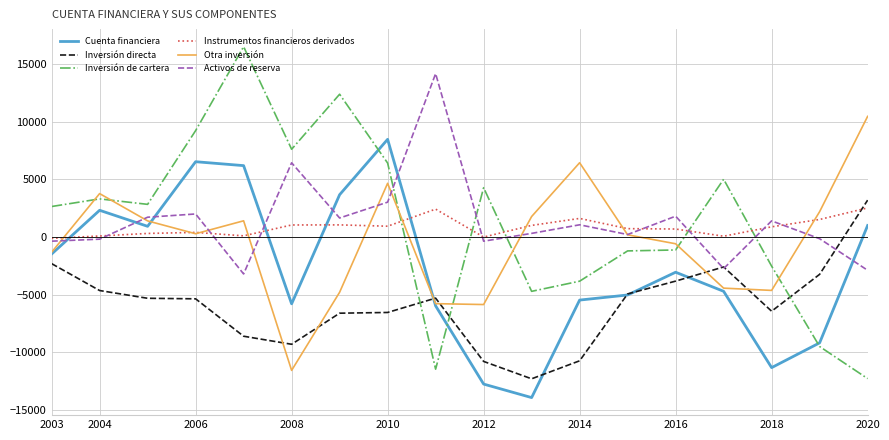

True or false: Inversión directa and Instrumentos financieros derivados intersect in this chart.

True